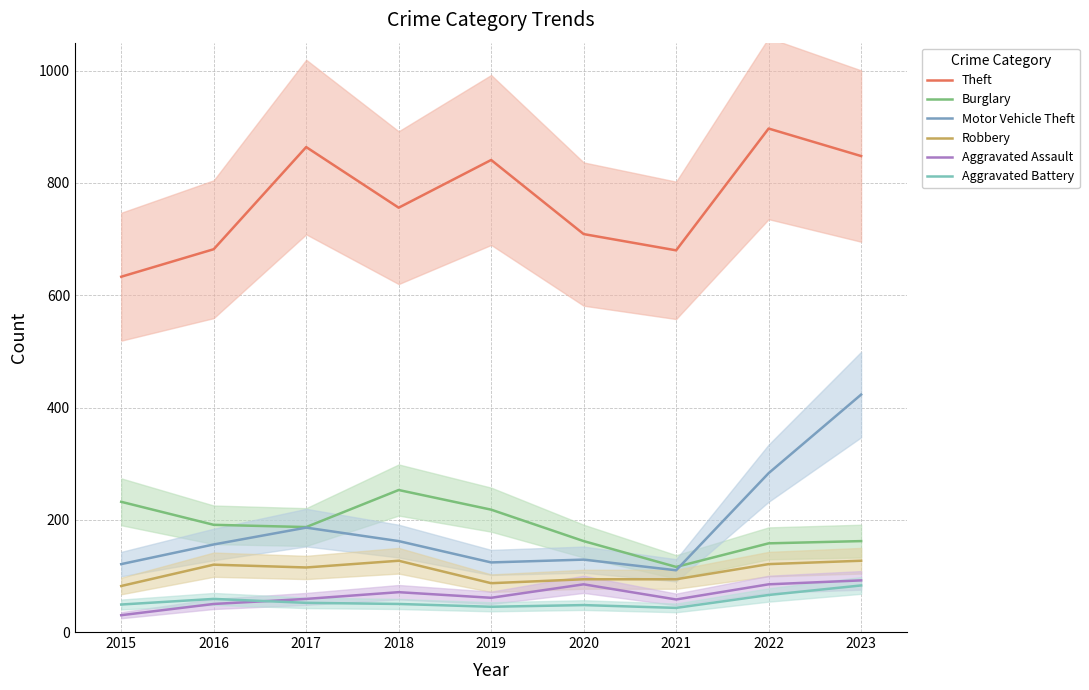

True or false: Aggravated Battery and Motor Vehicle Theft intersect in this chart.

False